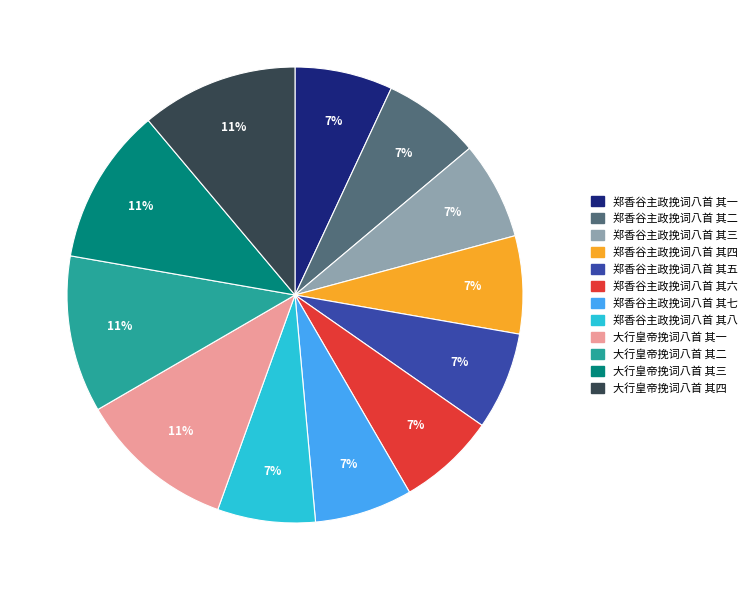

How many segments does this pie chart have?

12